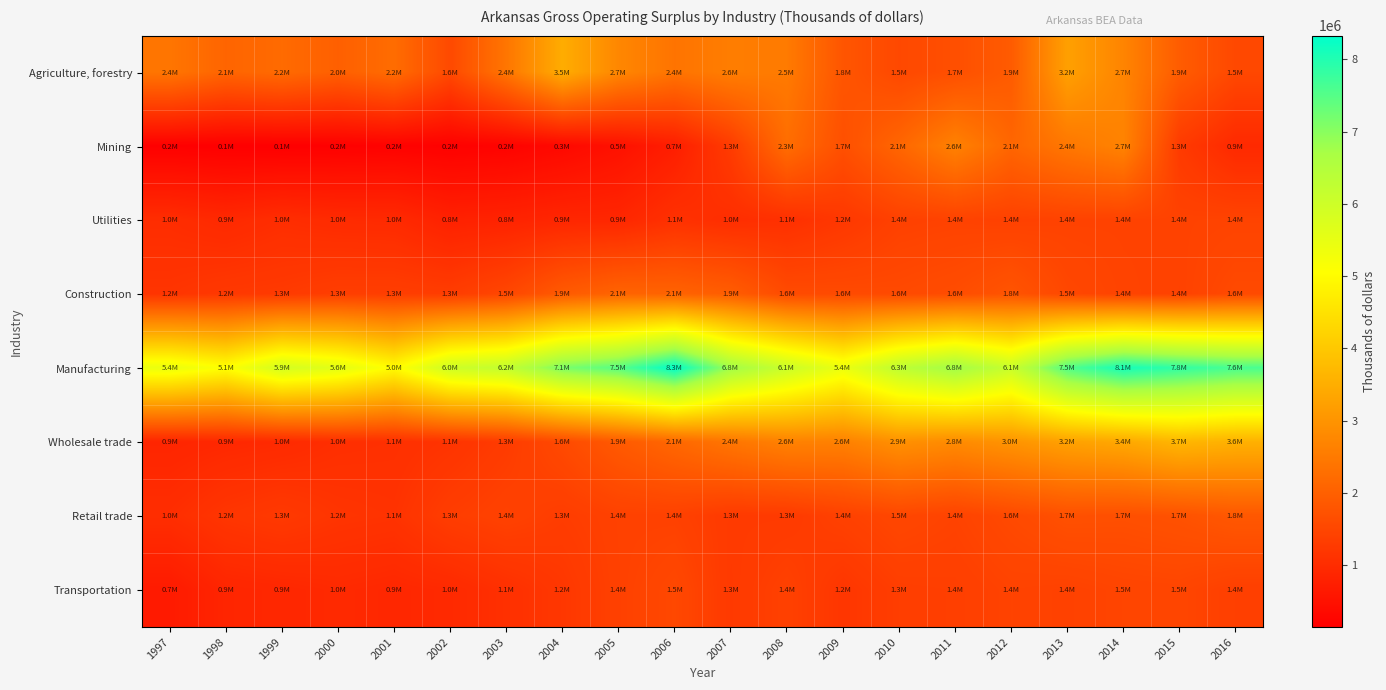

At 2001, list the series in order from smallest to largest.

Mining, Transportation, Utilities, Wholesale trade, Retail trade, Construction, Agriculture, forestry, Manufacturing